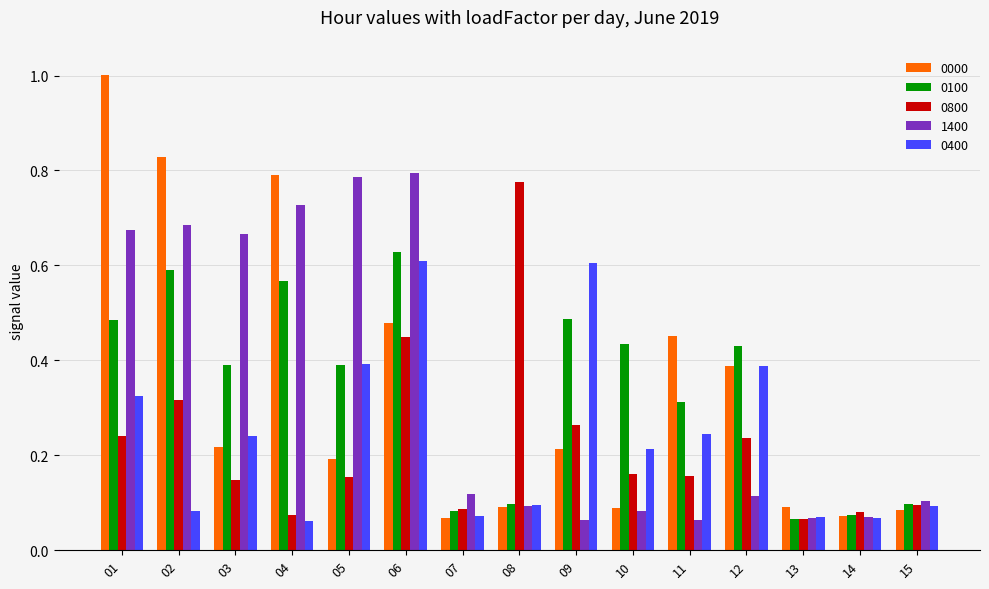

Does the chart contain stacked bars?

No